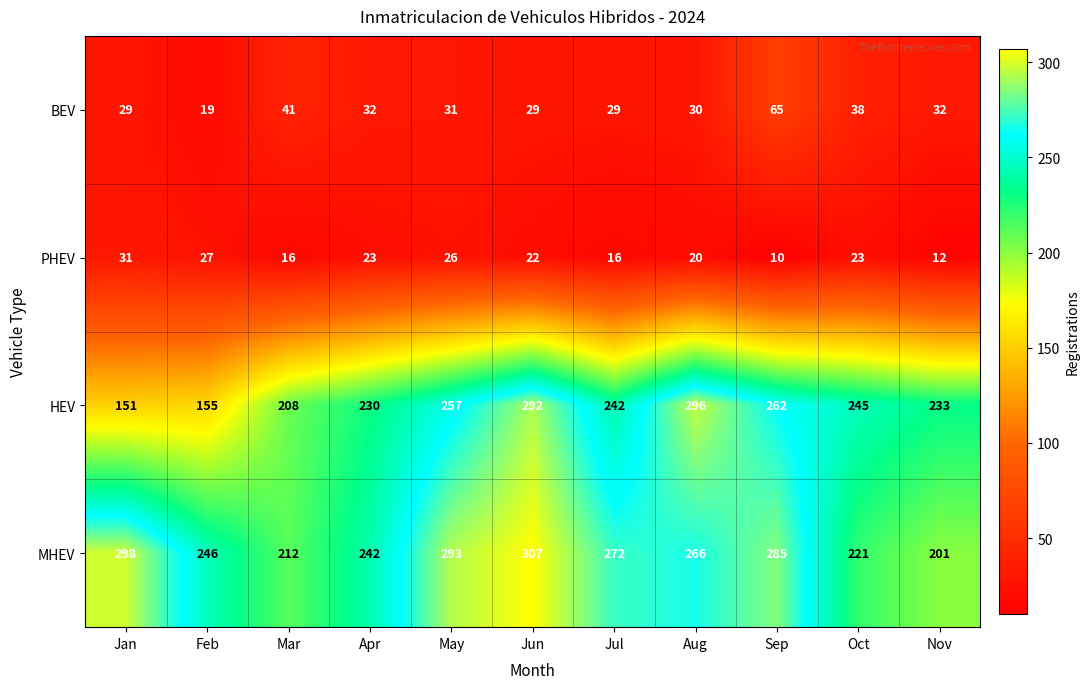

Where does the BEV series first go above 31?

Mar